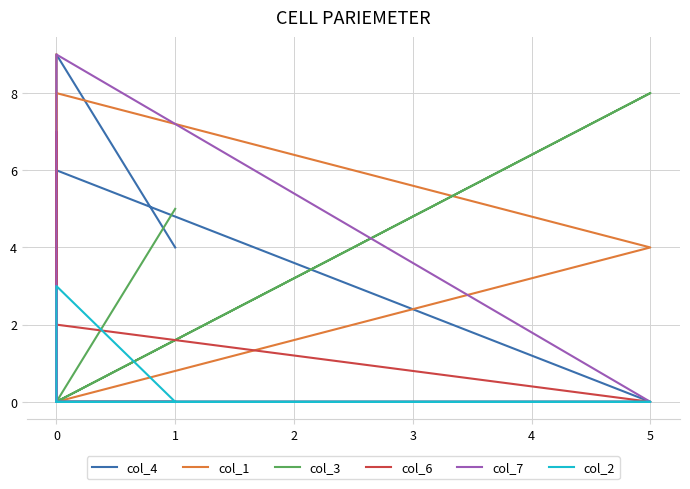

How many values in col_3 are above zero?

3